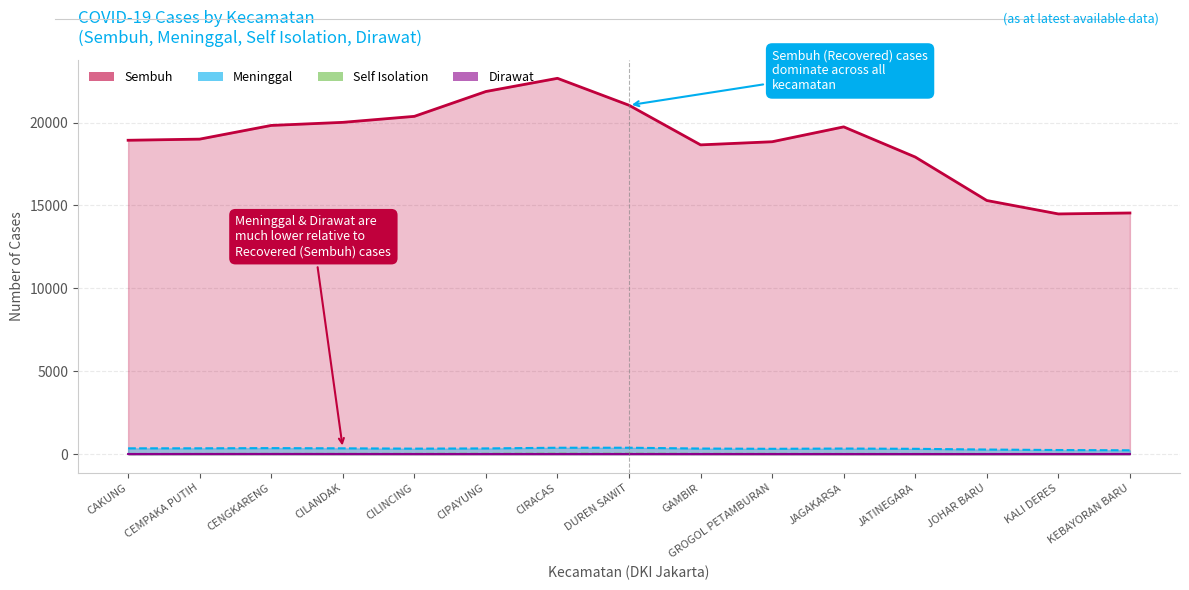

What position from the right is JATINEGARA?

4